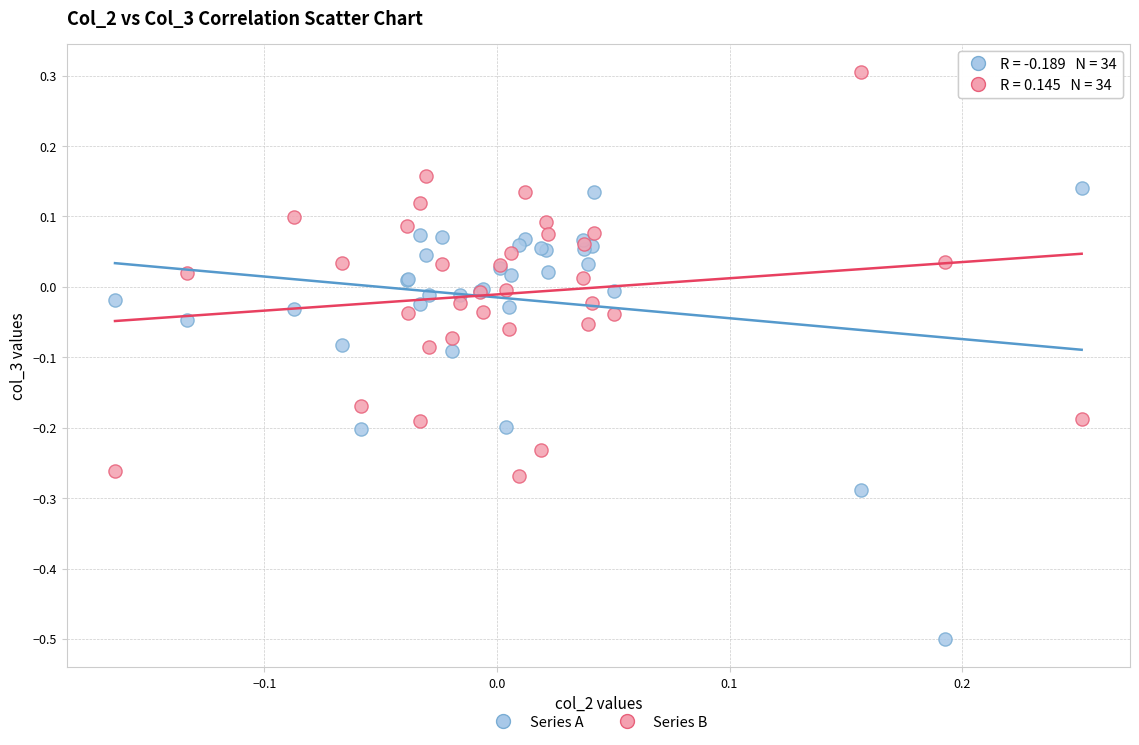

Which series has the largest Y range (max minus min)?

Series A